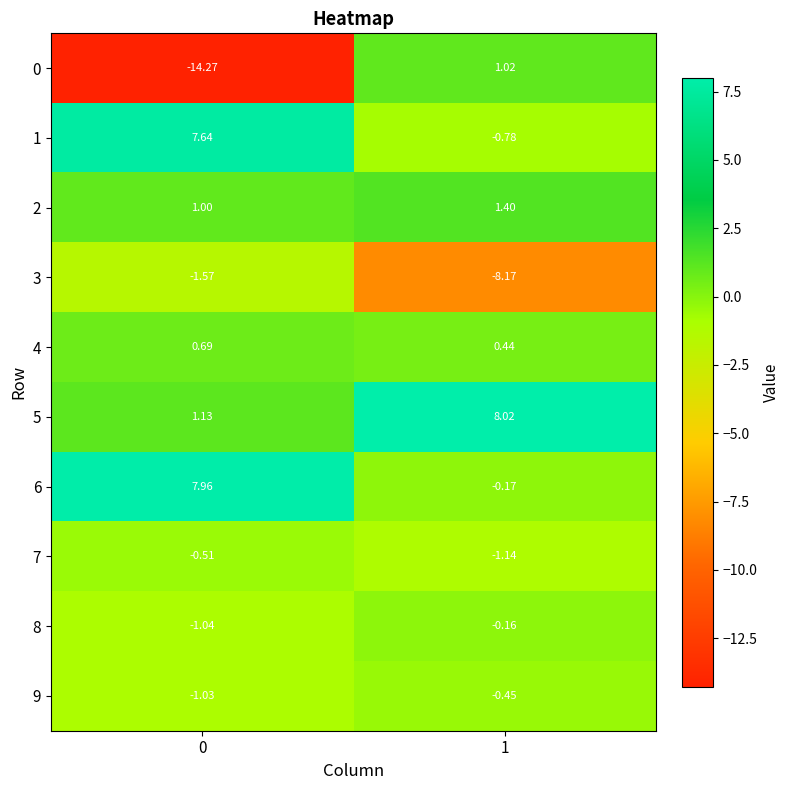

Is the value of 5 at 1 greater than the value of 1 at 1?

Yes